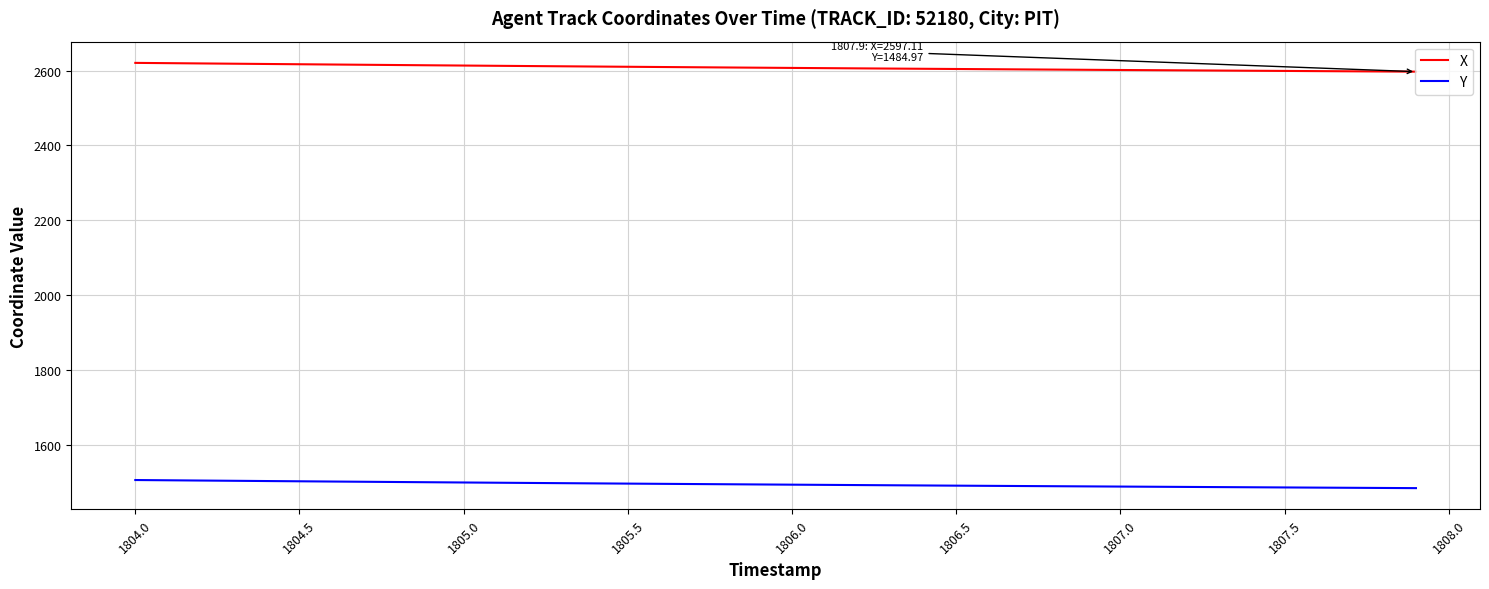

What is the minimum value for X?

2597.1